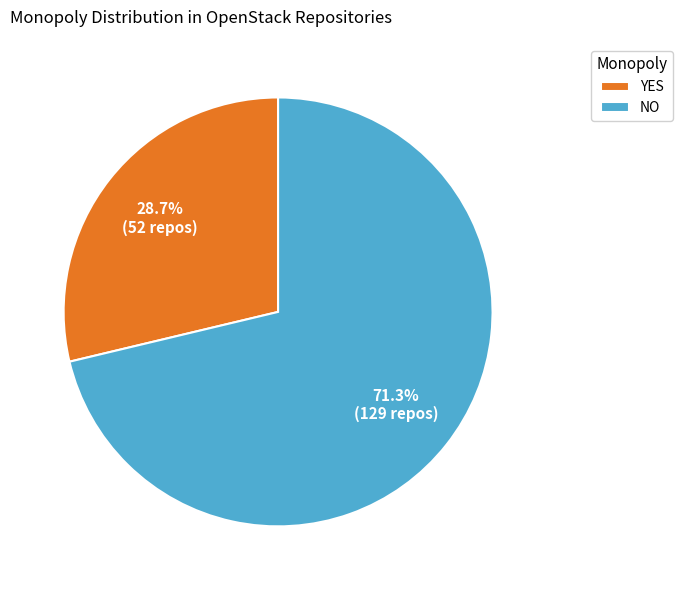

To the nearest percent, what is the difference between the largest and smallest slice percentages?

43%